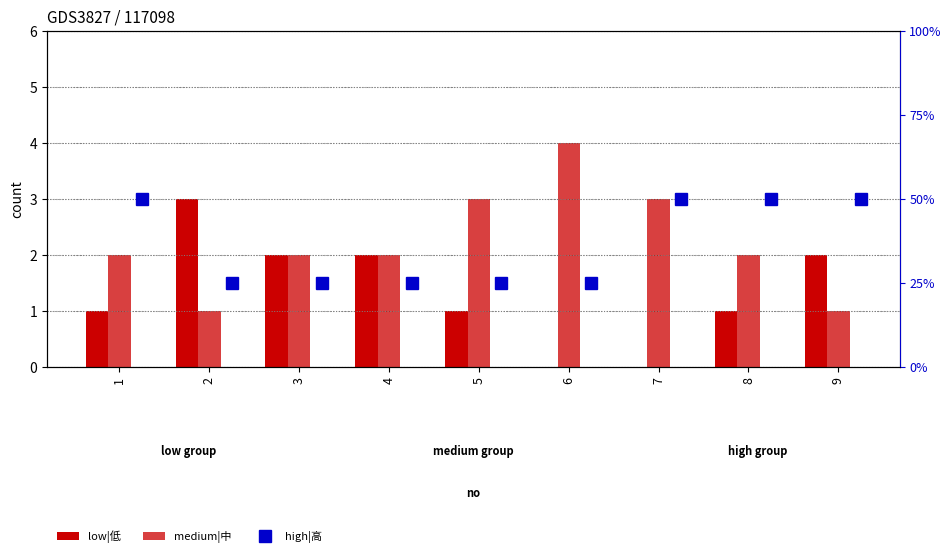

Count the low|低 values in the range 1 to 2.

6